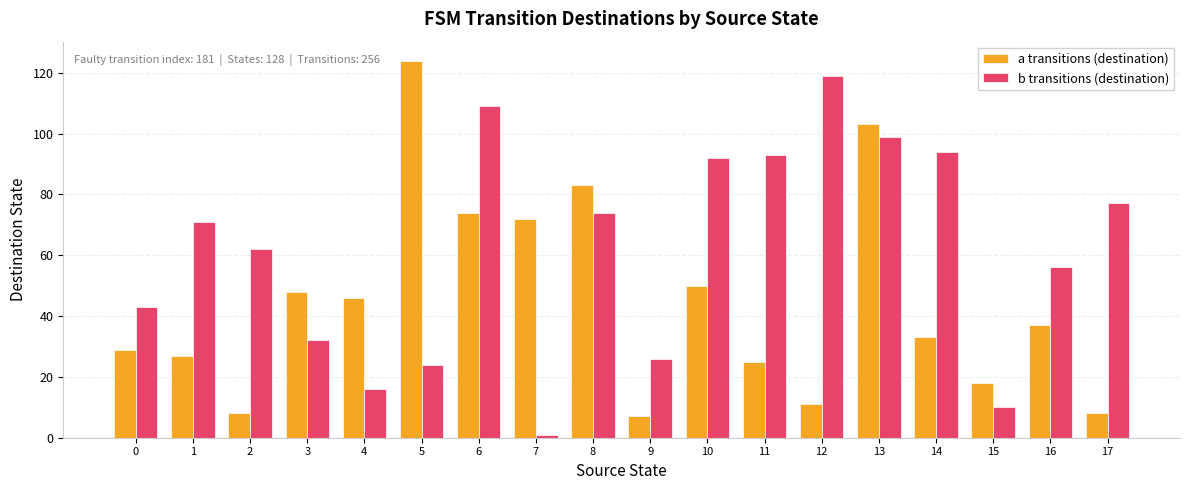

Rank the series at 5 from lowest to highest value.

b transitions (destination), a transitions (destination)